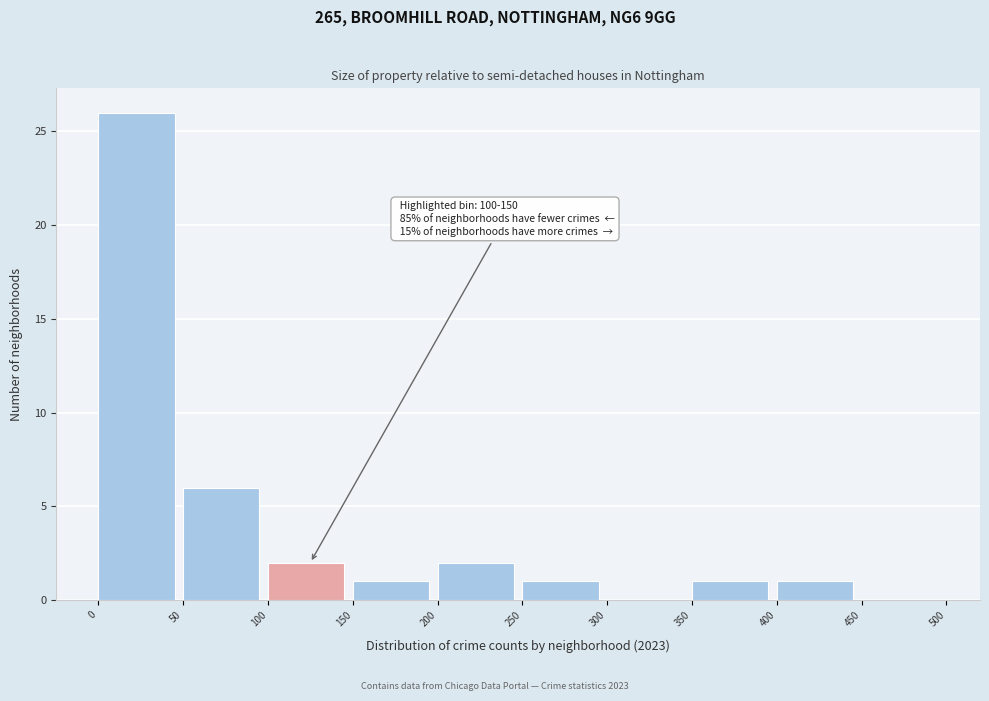

Which range on the x-axis has the tallest bar?

0 to 50